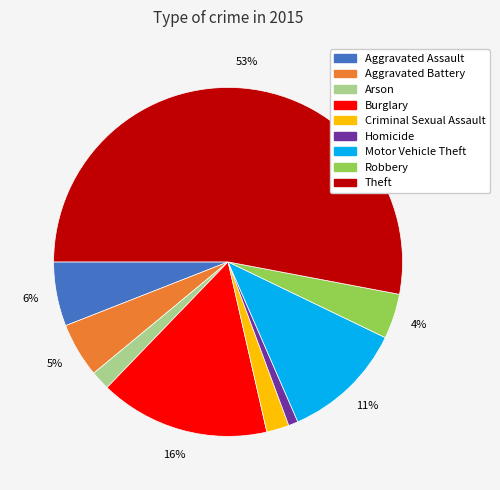

To the nearest percent, what is the difference between the Aggravated Assault and Homicide slice percentages?

5%